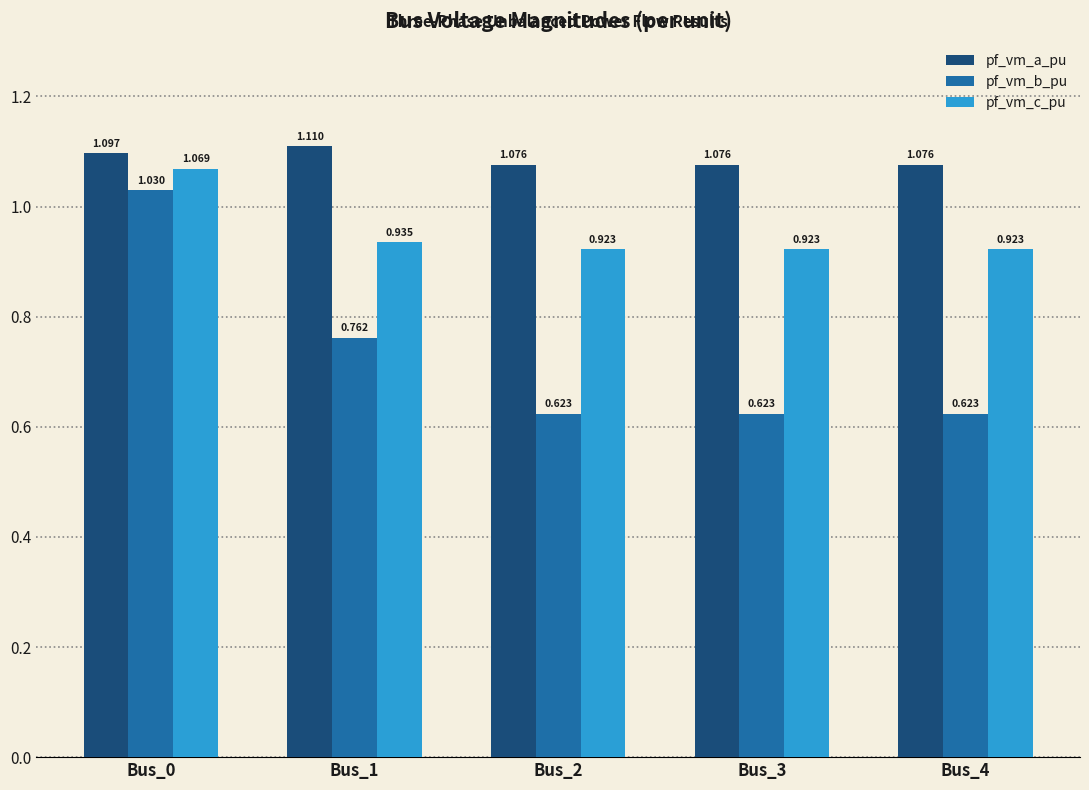

At how many categories does at least one series exceed 0?

5